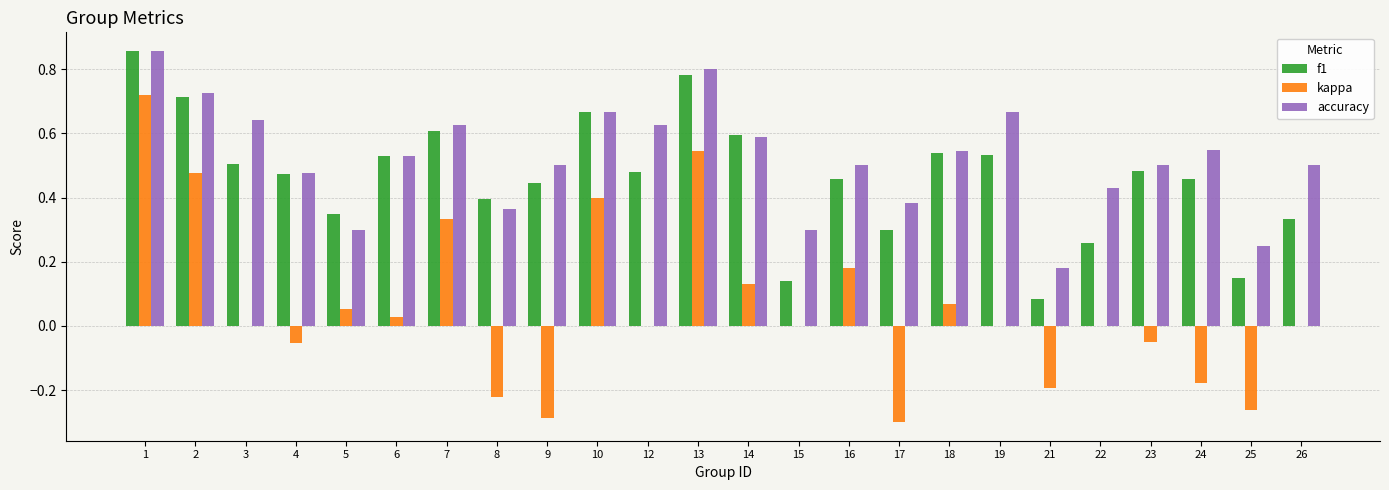

Which series changed the most between 7 and 22?

f1